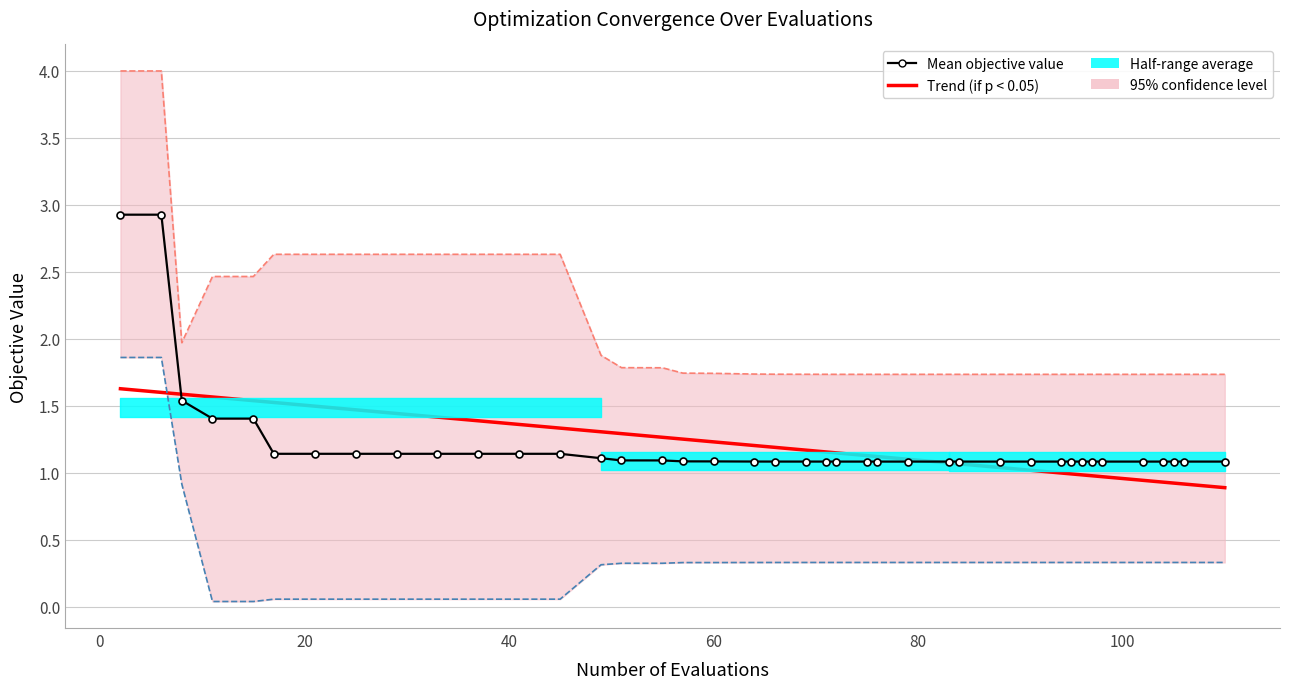

What is the value of the best point at the 2nd from the left?

1.9